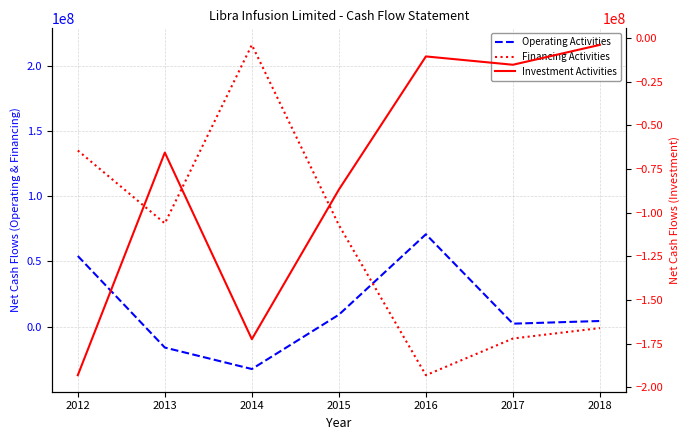

How many lines are shown in the chart?

3